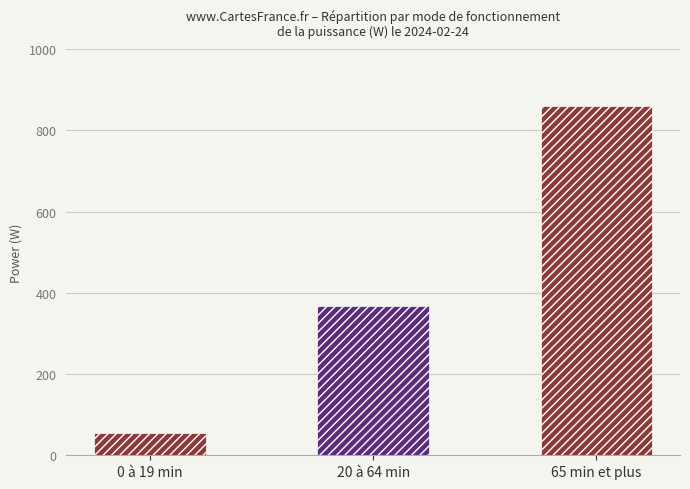

Reading left to right, what are all the values shown in this chart?

55.0	367.5	859.5